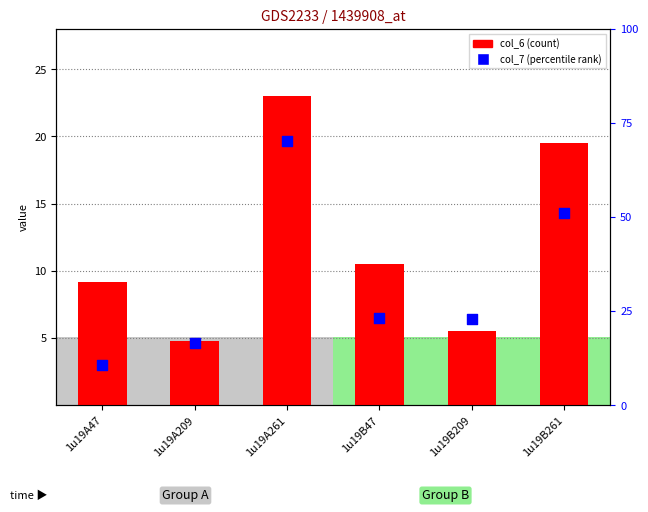

What is the total value across all series at 1u19B261?

33.8